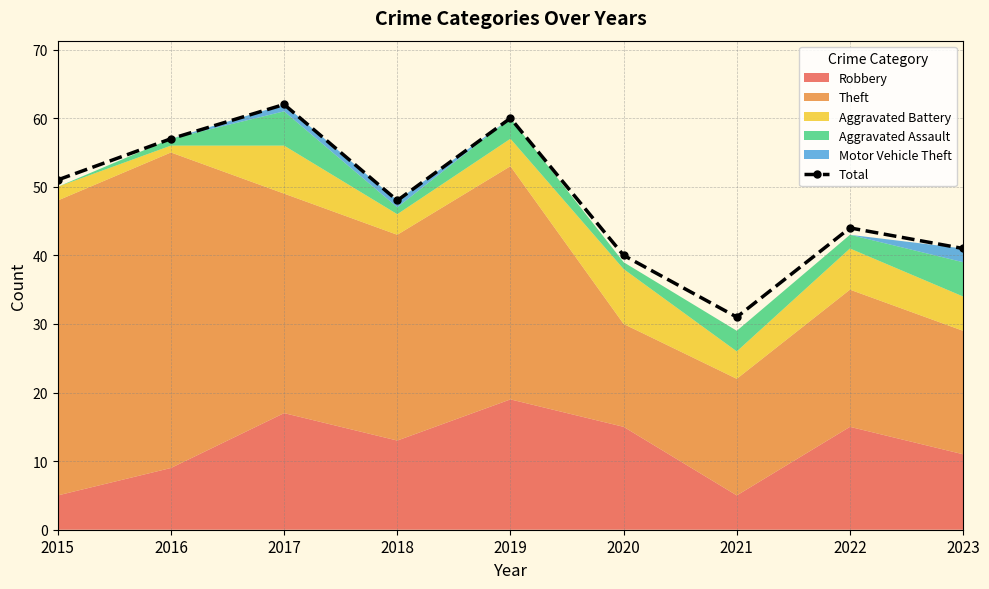

Reading right to left, list all the values displayed in this chart.

41	44	31	40	60	48	62	57	51